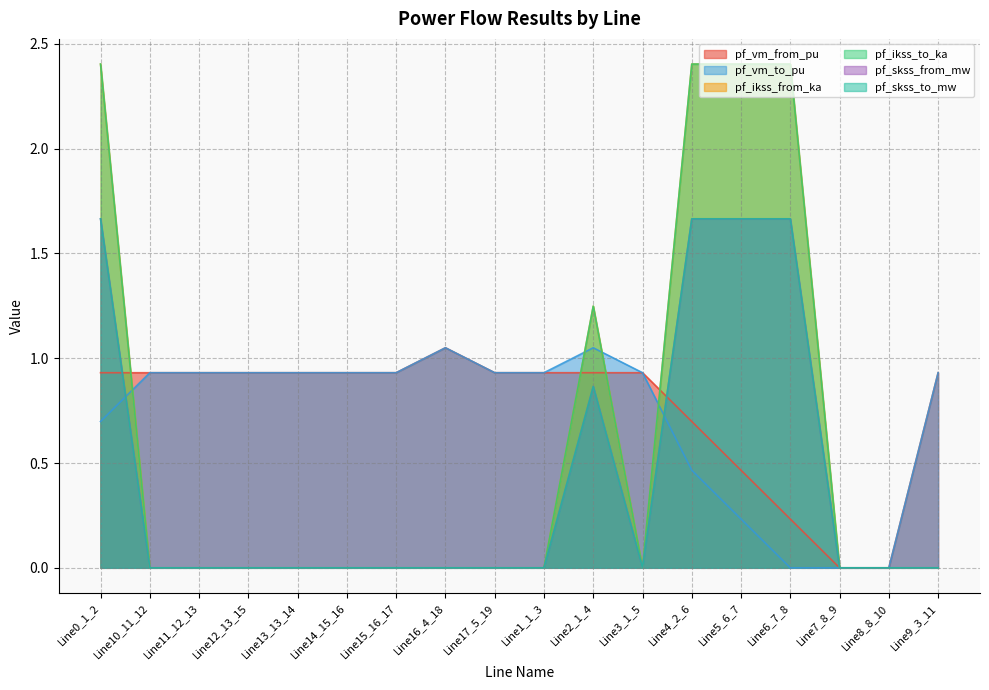

Rank the series at Line1_1_3 from lowest to highest value.

pf_ikss_from_ka, pf_ikss_to_ka, pf_skss_from_mw, pf_skss_to_mw, pf_vm_from_pu, pf_vm_to_pu